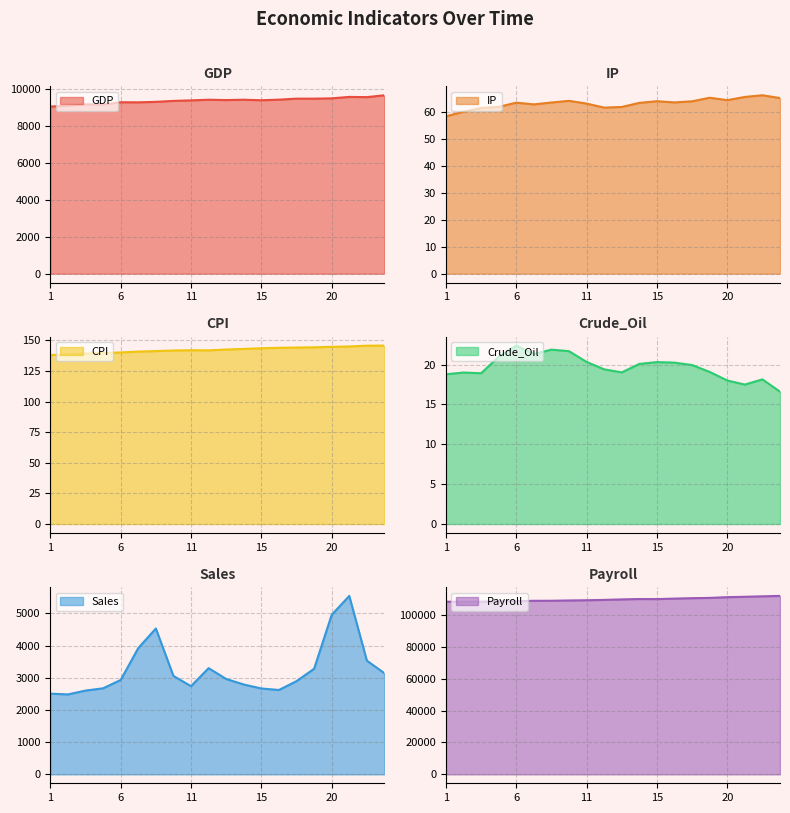

Does the chart have visible grid lines?

Yes